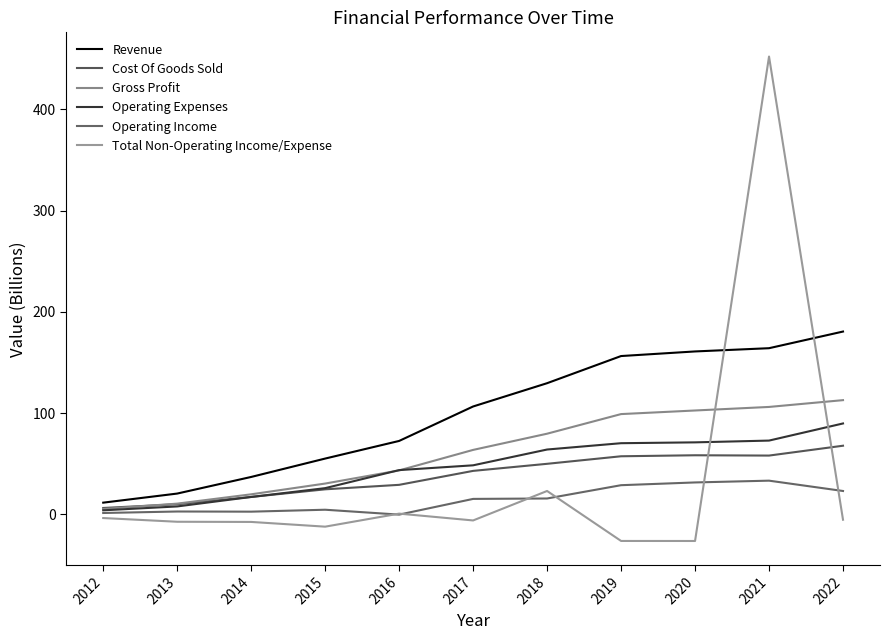

What is the sum of the Cost Of Goods Sold values at 2018 and 2013?

59.8